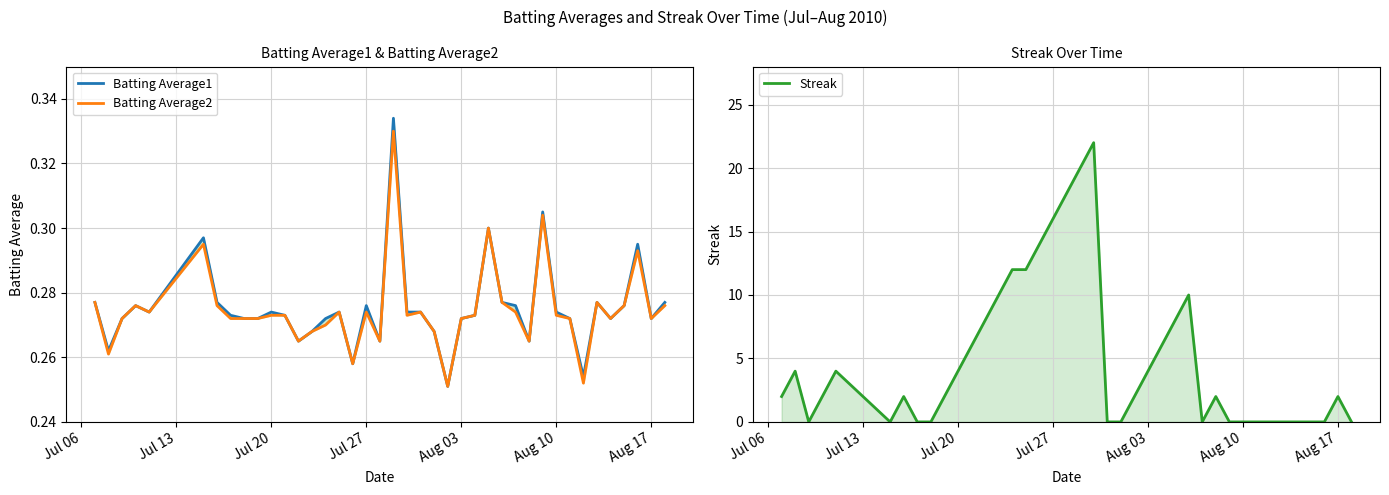

Which series has the widest spread of values?

Streak